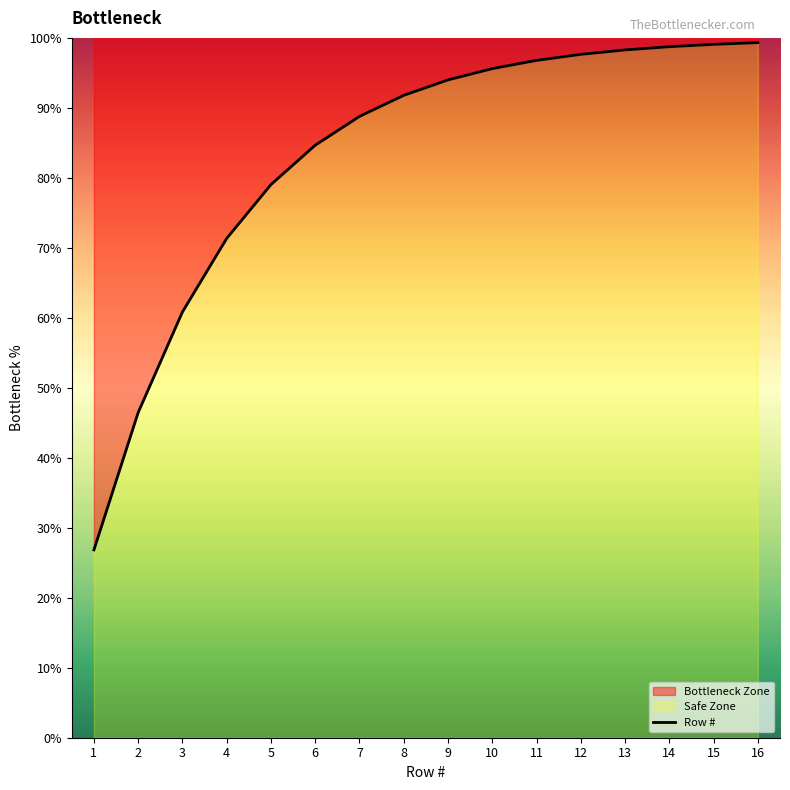

Which category has the lowest value across all series?

1